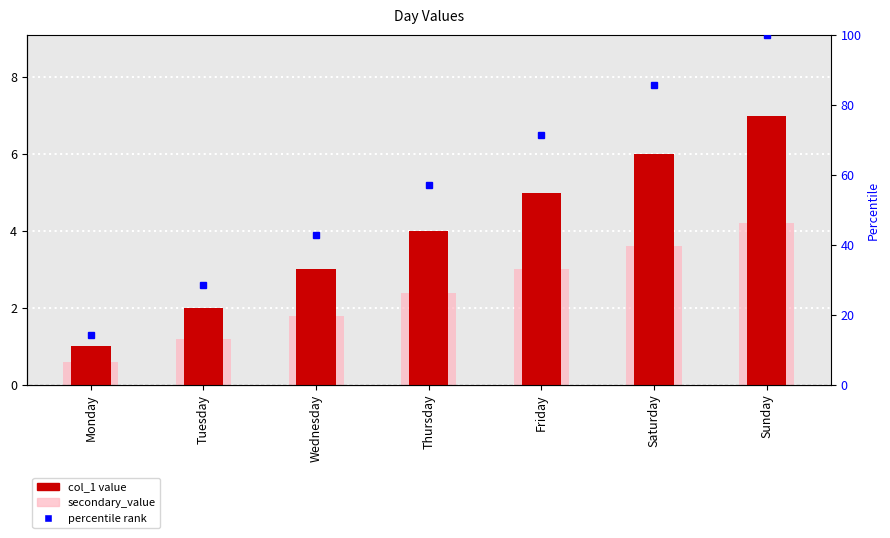

What is the sum of all col_1 values?

28.0